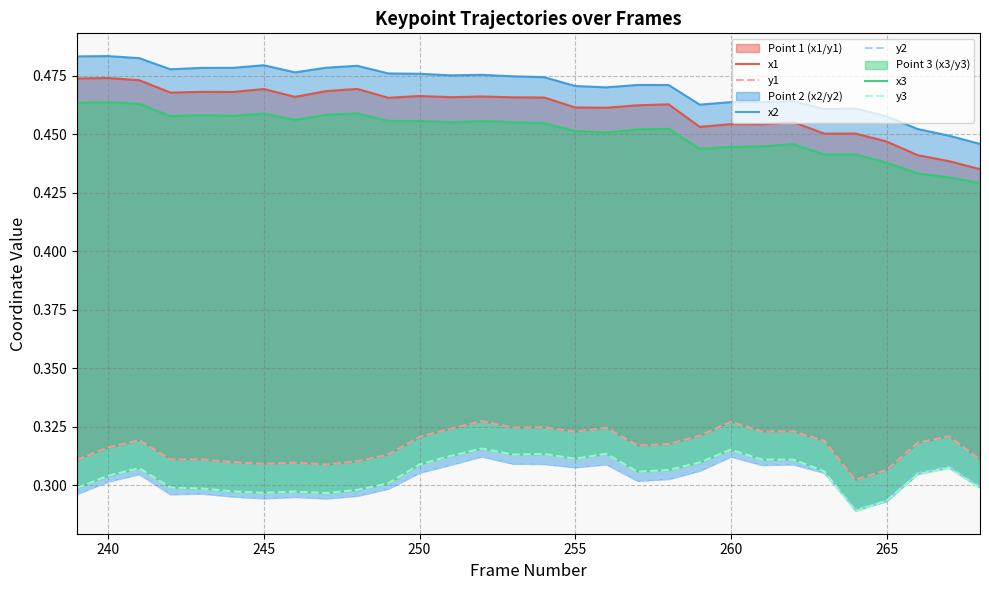

What is the average value of the y2 series?

0.3